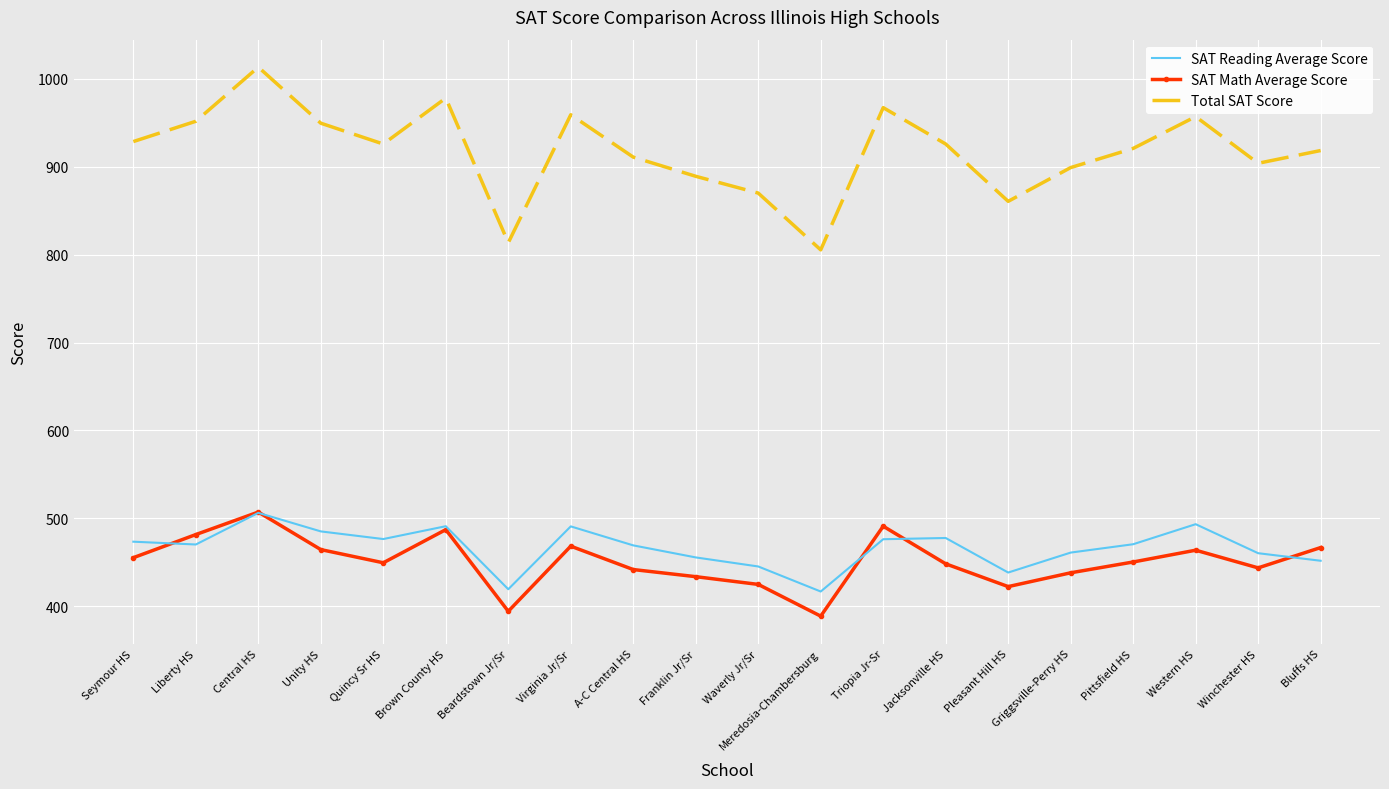

What is the approximate value of SAT Math Average Score at A-C Central HS?

441.7